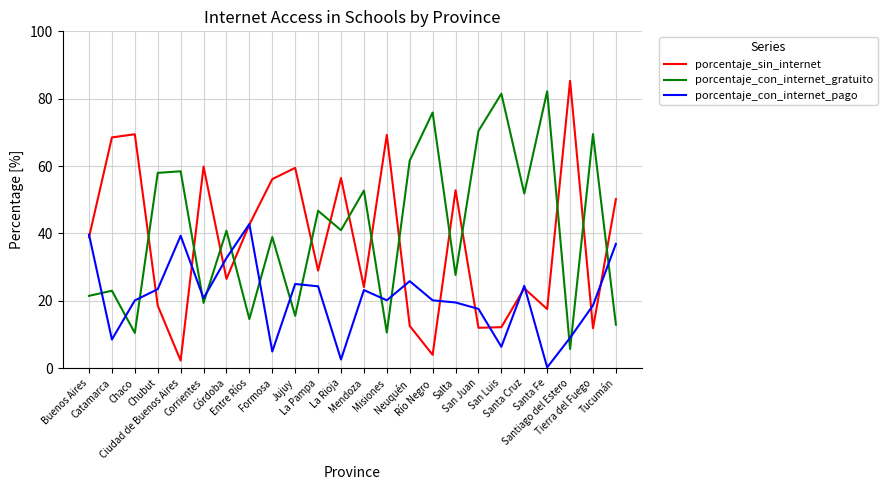

How many distinct data groups are displayed?

3